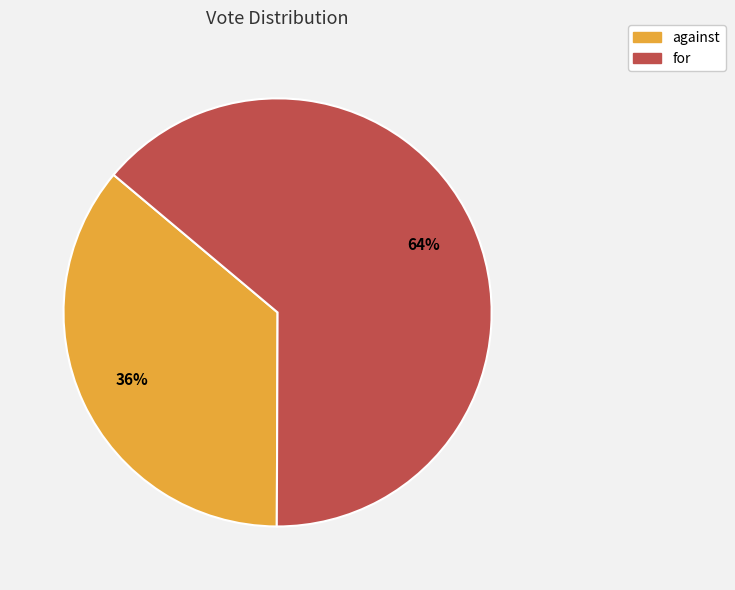

Is for the majority of the pie?

Yes